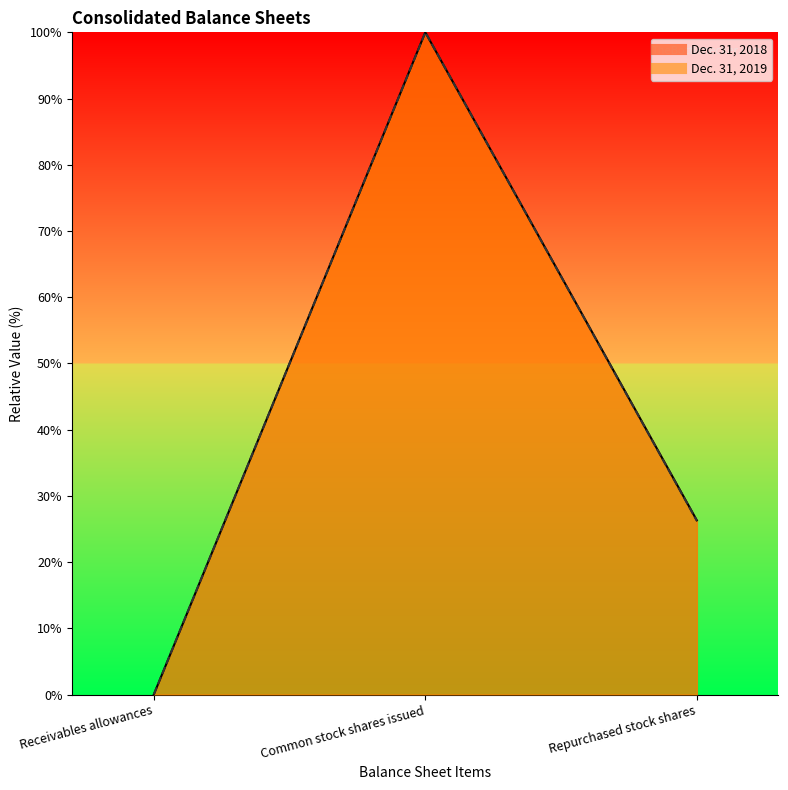

At Receivables allowances, list the series in order from largest to smallest.

Dec. 31, 2018, Dec. 31, 2019